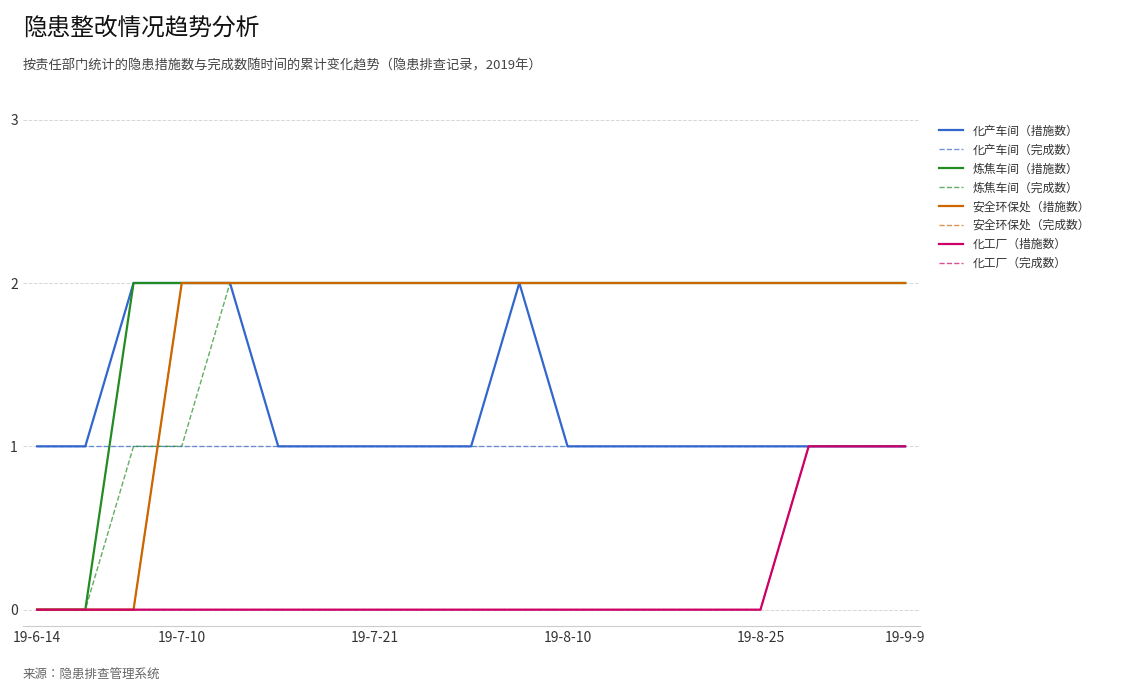

Is this an area chart (filled region under the line)?

No